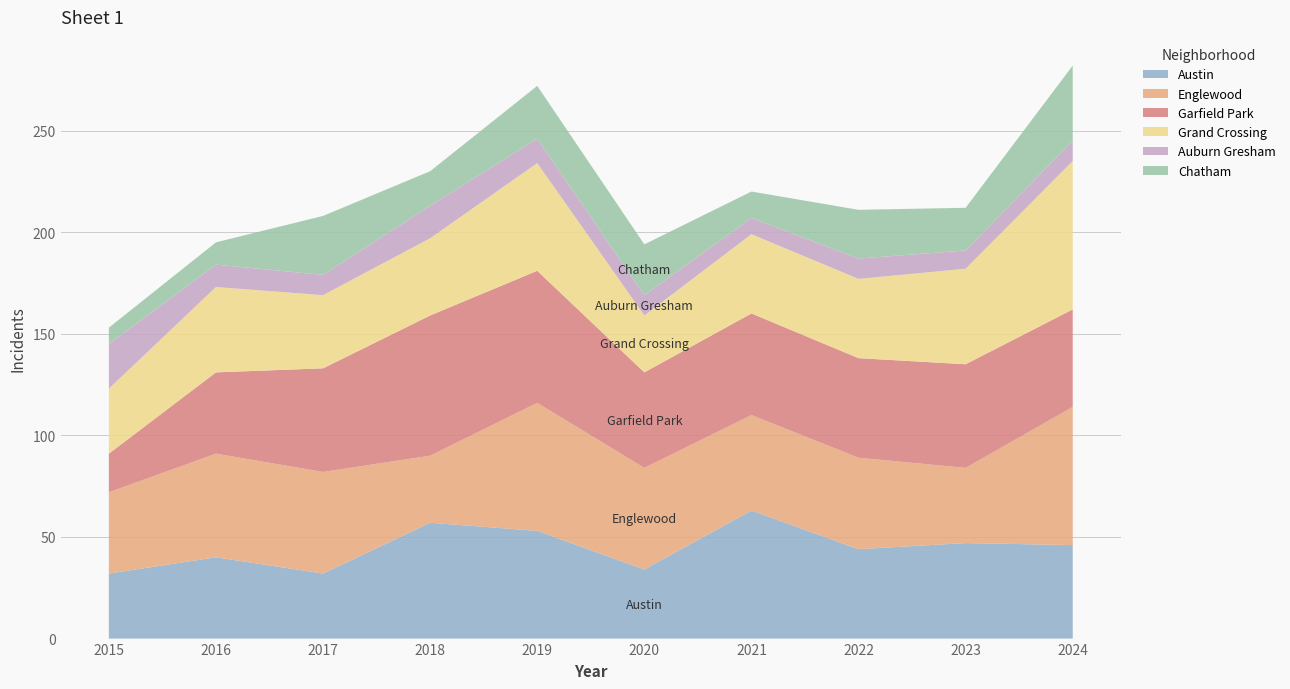

Reading left to right, what are all the values shown in this chart?

Austin: 32	40	32	57	53	34	63	44	47	46
Englewood: 40	51	50	33	63	50	47	45	37	68
Garfield Park: 19	40	51	69	65	47	50	49	51	48
Grand Crossing: 32	42	36	38	53	28	39	39	47	73
Auburn Gresham: 22	11	10	16	12	10	8	10	9	10
Chatham: 8	11	29	17	26	25	13	24	21	37